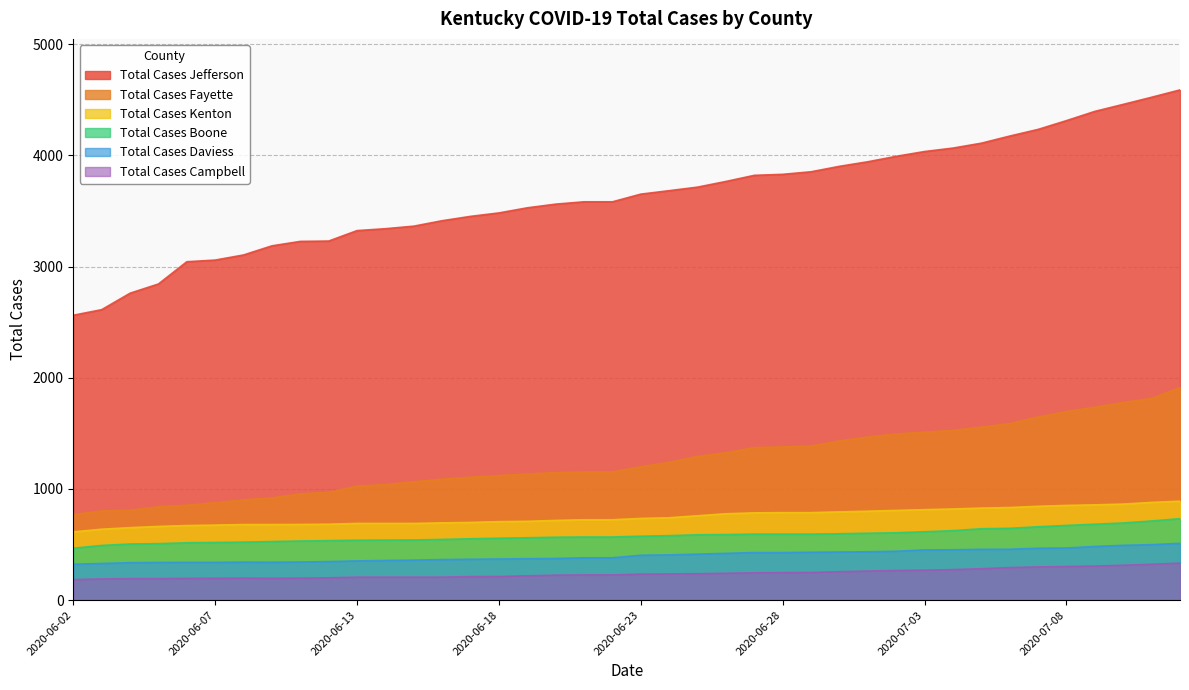

Rank the categories by Total Cases Fayette value from lowest to highest.

2020-06-02, 2020-06-03, 2020-06-04, 2020-06-05, 2020-06-06, 2020-06-07, 2020-06-08, 2020-06-09, 2020-06-10, 2020-06-11, 2020-06-13, 2020-06-14, 2020-06-15, 2020-06-16, 2020-06-17, 2020-06-18, 2020-06-19, 2020-06-20, 2020-06-21, 2020-06-22, 2020-06-23, 2020-06-24, 2020-06-25, 2020-06-26, 2020-06-27, 2020-06-28, 2020-06-29, 2020-06-30, 2020-07-01, 2020-07-02, 2020-07-03, 2020-07-04, 2020-07-05, 2020-07-06, 2020-07-07, 2020-07-08, 2020-07-09, 2020-07-10, 2020-07-11, 2020-07-13